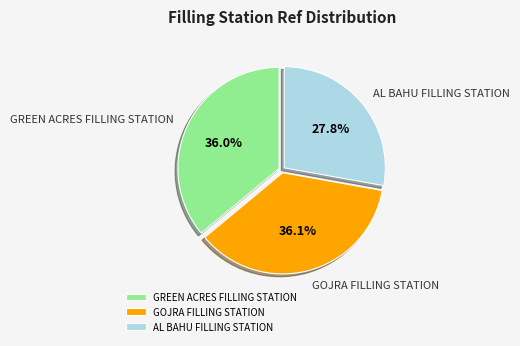

Is it true that AL BAHU FILLING STATION is 36% of the pie?

False